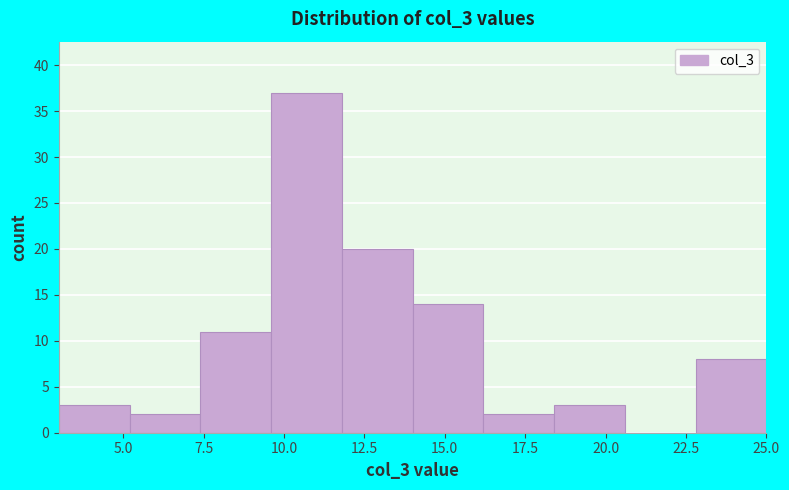

How tall is the bar that spans 16.2 to 18.4 on the x-axis? Neither the bar edges nor the heights are printed on the chart, so give them approximately, as read against the axes.

2